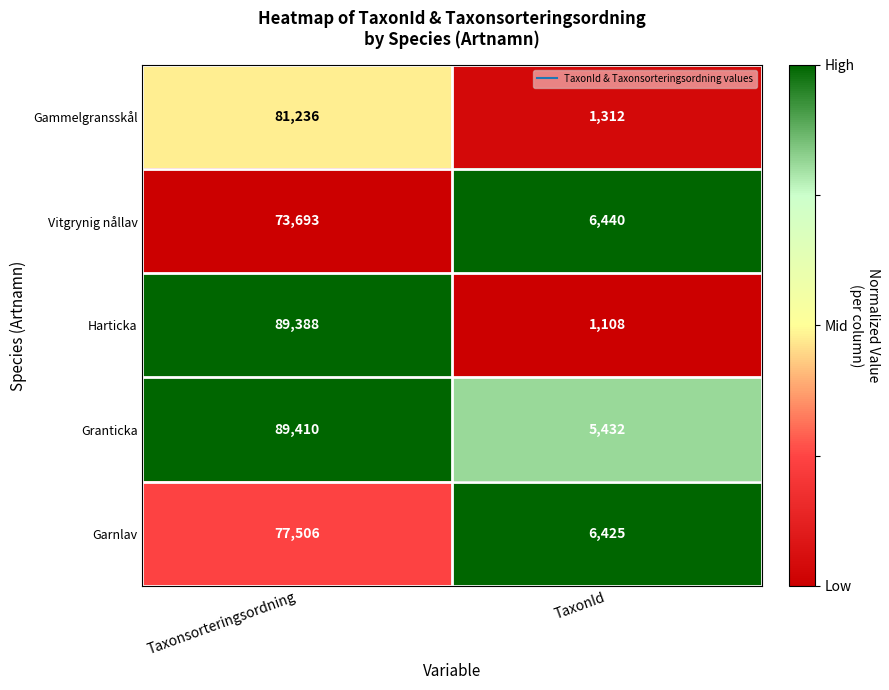

What is the difference between the Vitgrynig nållav values at TaxonId and Taxonsorteringsordning?

67253